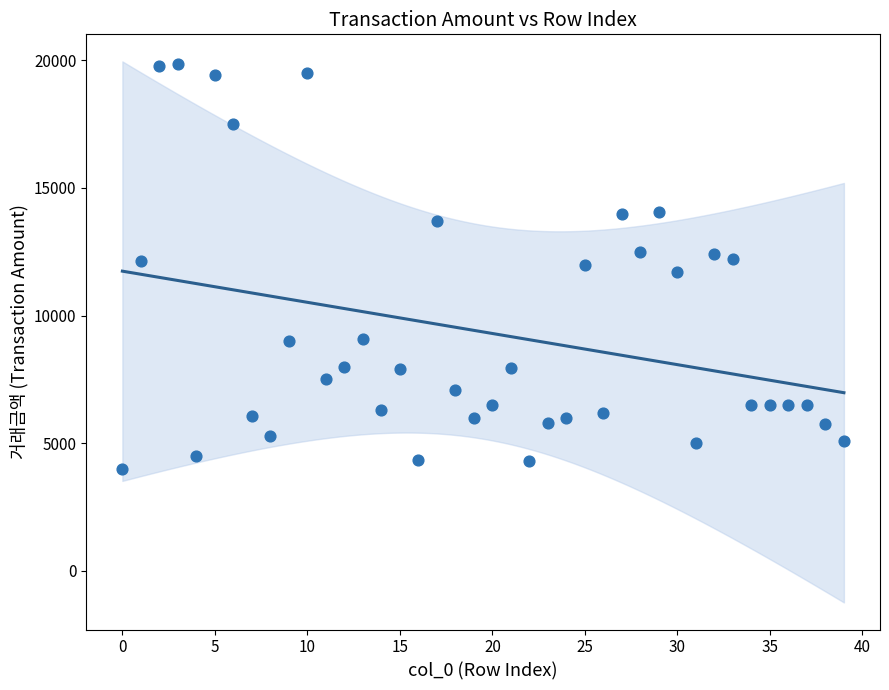

What is the range of Y values (max minus min)?

15839